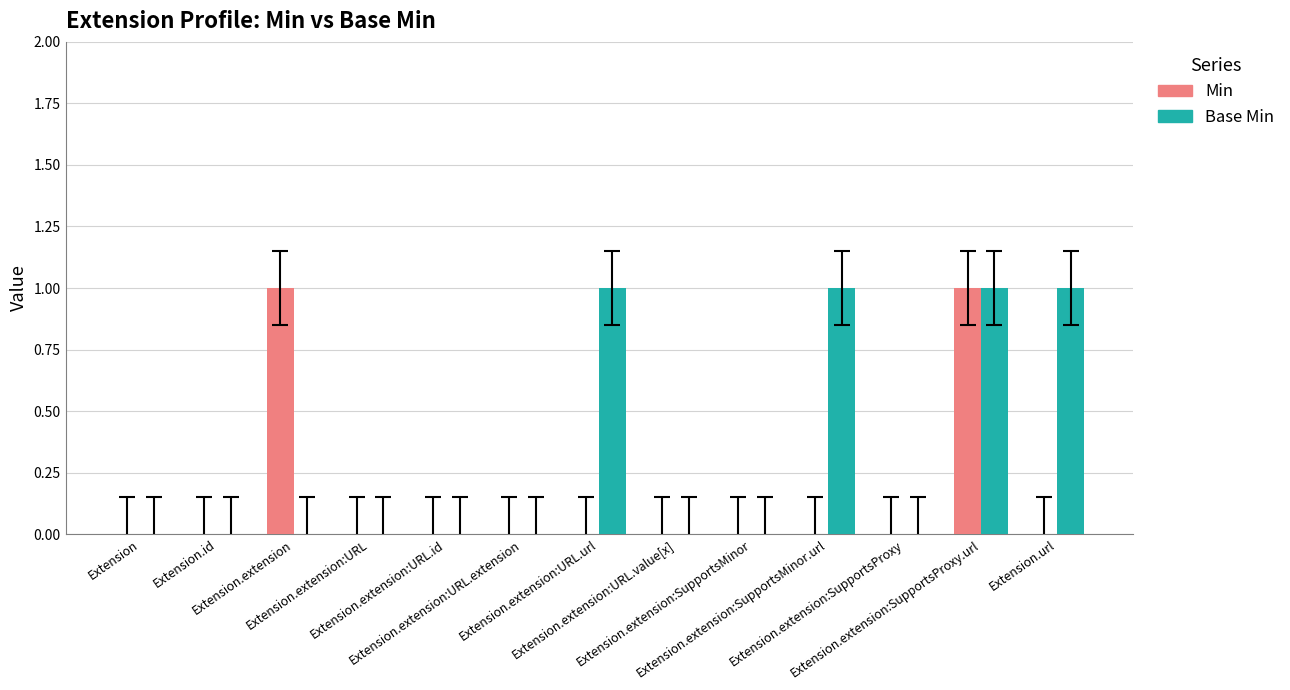

What are all the series names shown in the legend?

Min, Base Min